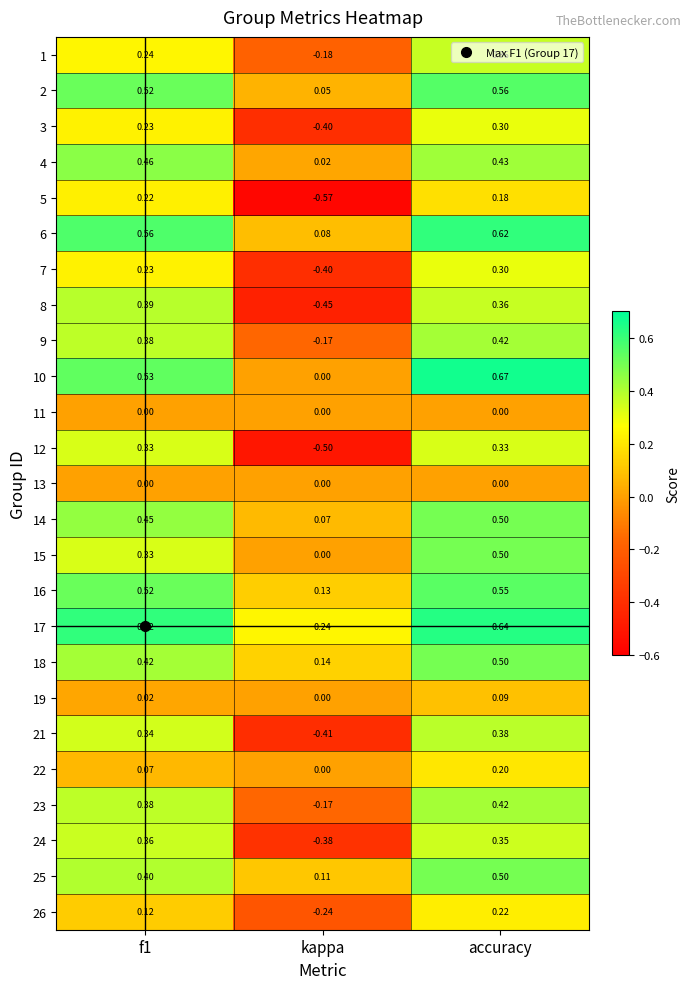

Is the value of 26 at accuracy greater than the value of 18 at accuracy?

No